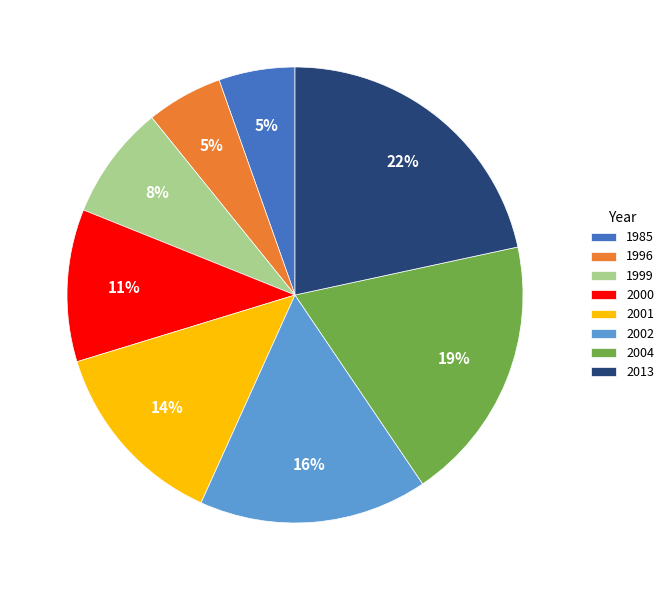

Between 2000 and 2002, which is larger?

2002